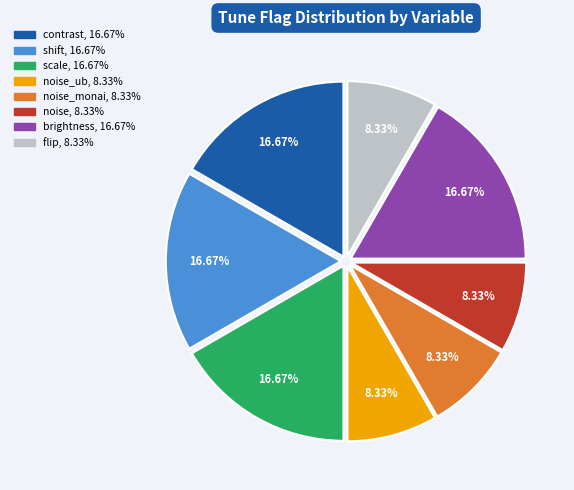

Is there a majority slice in this chart?

No